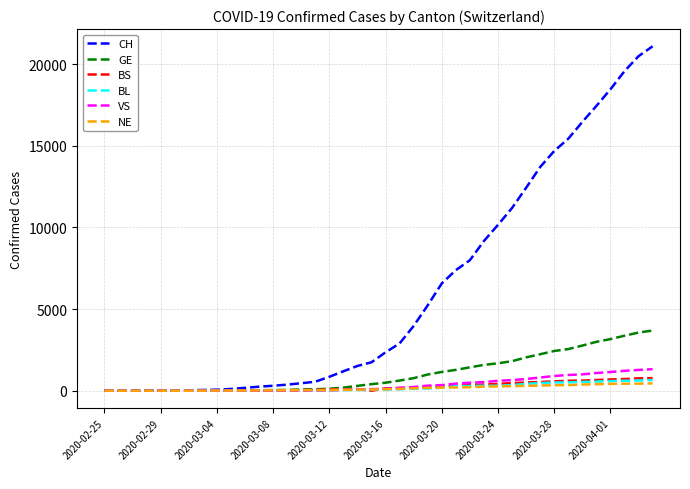

Which series has the widest spread of values?

CH